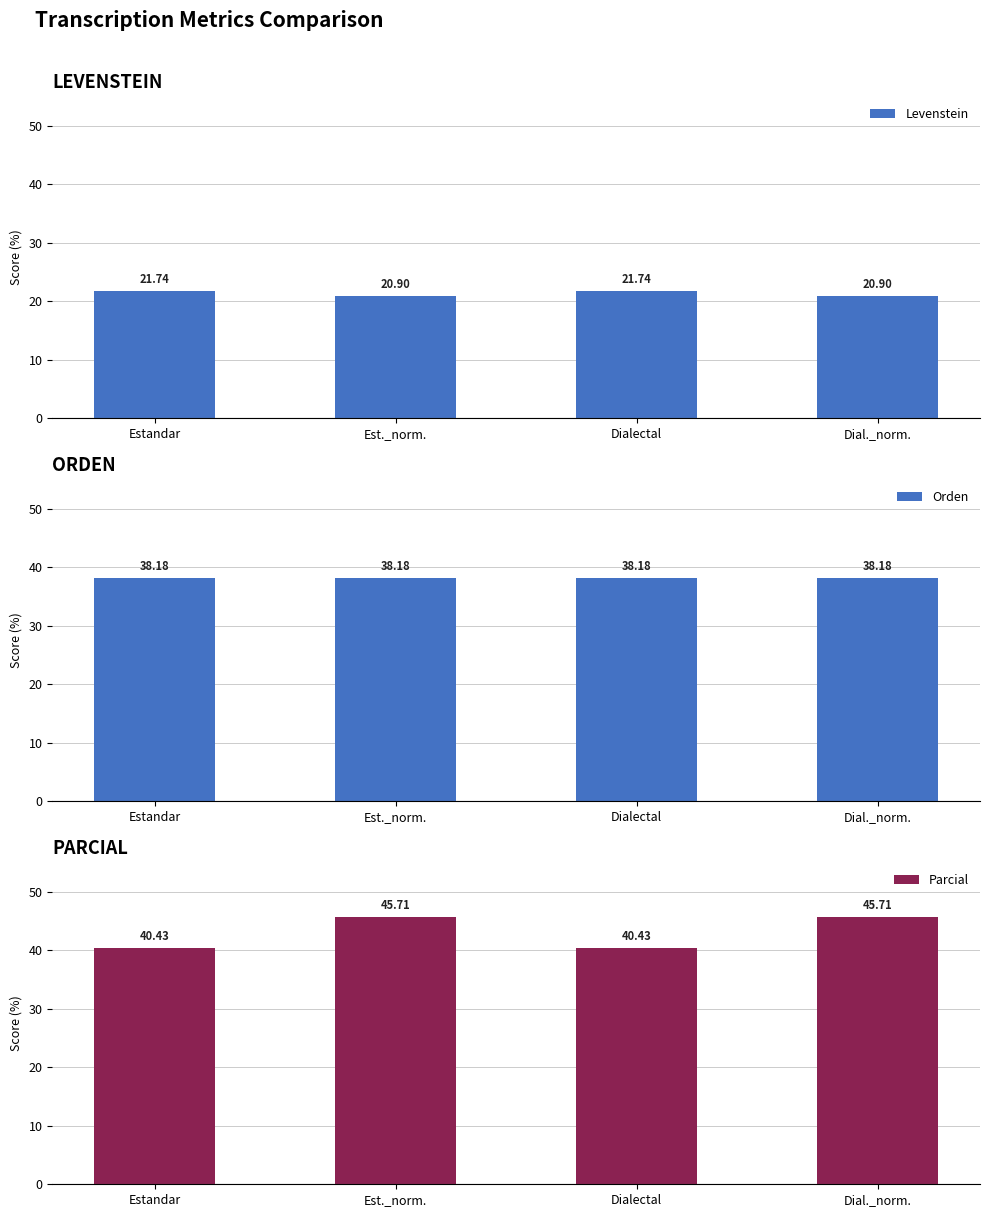

What value does the Orden series have at Dialectal?

38.2